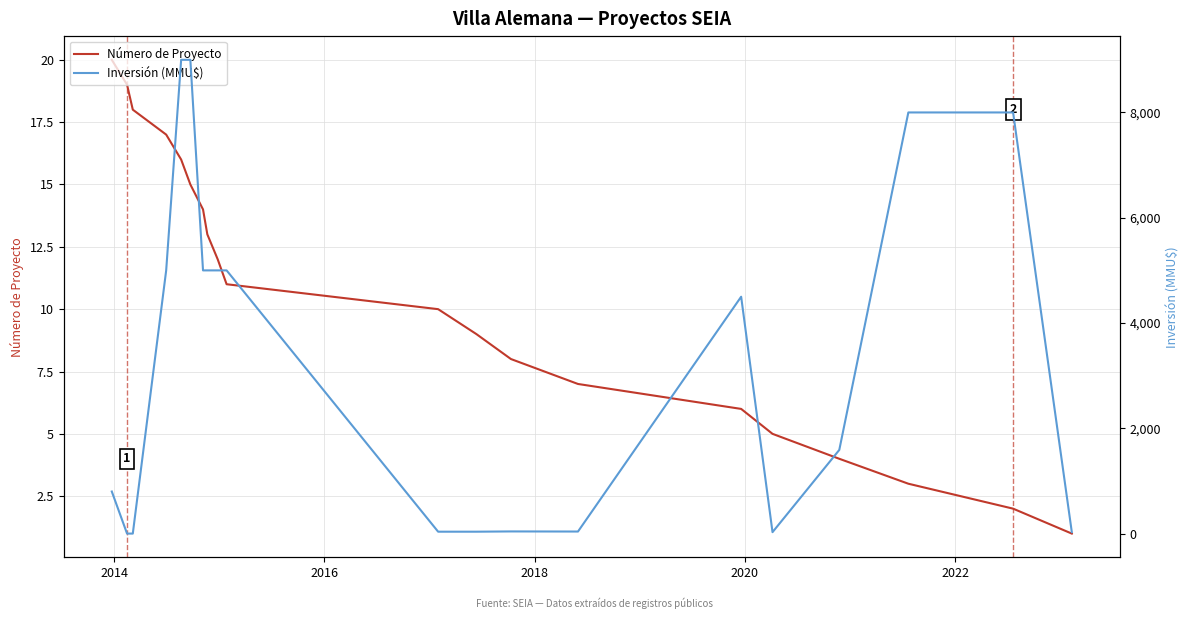

What is the maximum value for Número de Proyecto?

20